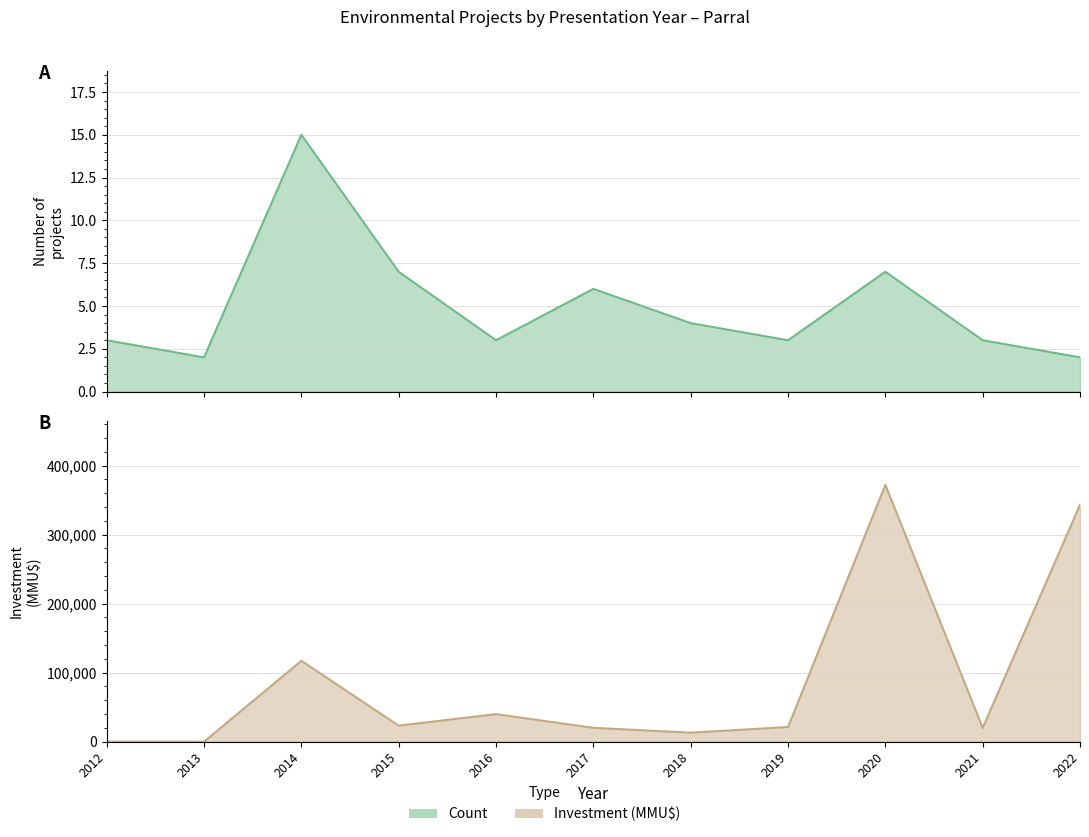

Reading right to left, extract all data points from this chart.

Count: 2022=2	2021=3	2020=7	2019=3	2018=4	2017=6	2016=3	2015=7	2014=15	2013=2	2012=3
Investment (MMU$): 2022=343445	2021=20000	2020=372120	2019=21312	2018=13142	2017=20116	2016=40010	2015=23315	2014=117263	2013=0	2012=0